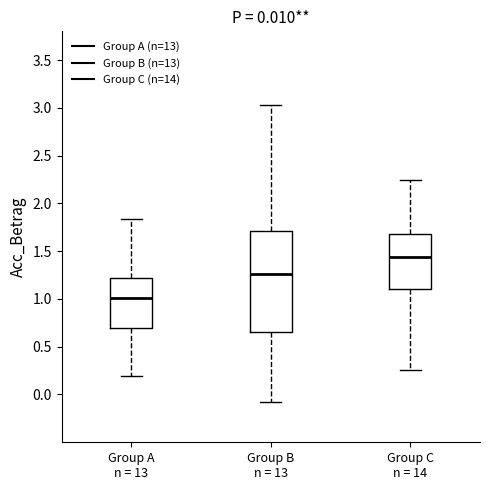

Which box's median line is the lowest?

Group A n = 13